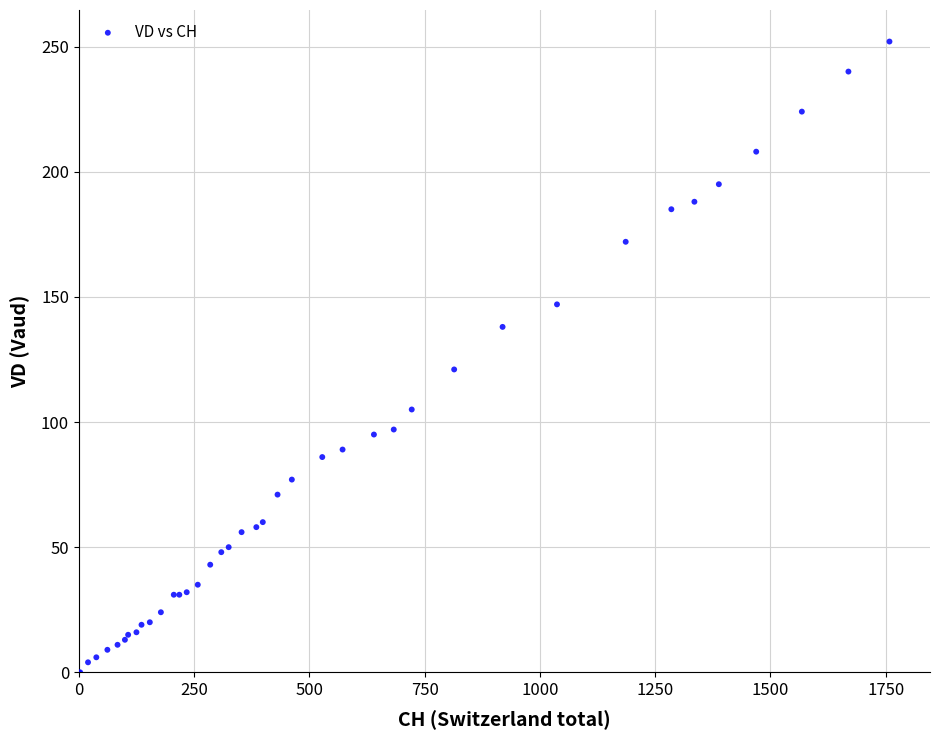

What Y value in the scatter plot is closest to 126?

121